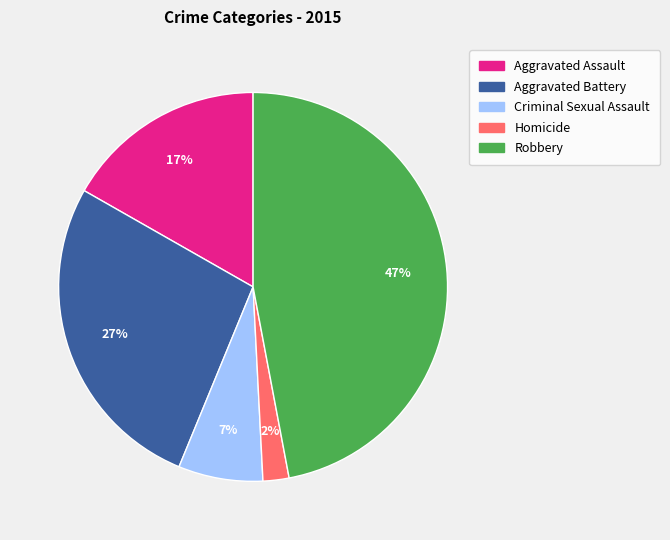

What is the largest slice in the pie chart?

Robbery